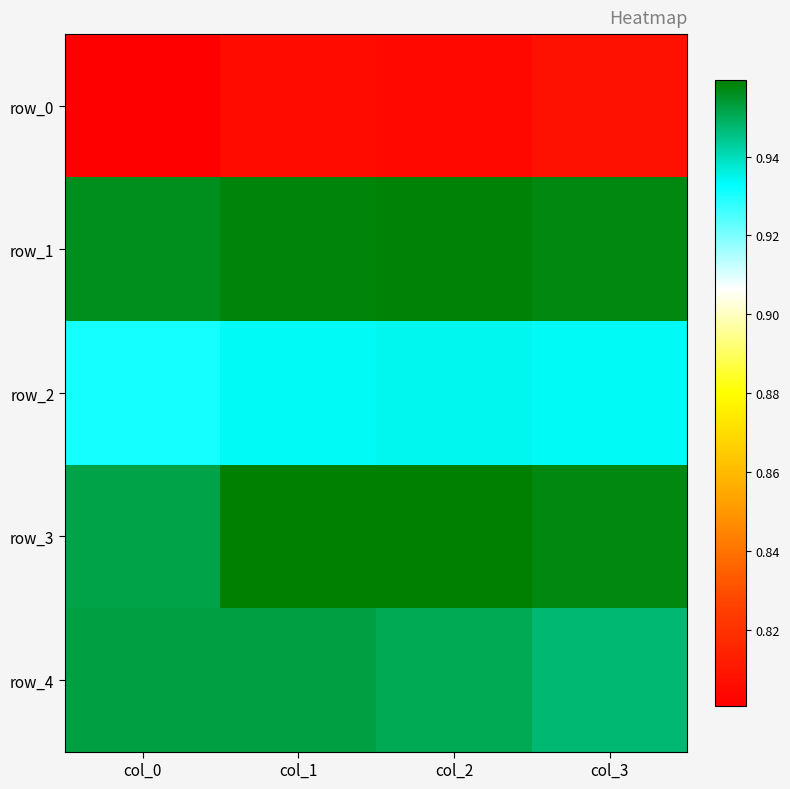

Reading left to right, what are all the values shown in this chart?

row_0: col_0=0.8	col_1=0.8	col_2=0.8	col_3=0.8
row_1: col_0=1.0	col_1=1.0	col_2=1.0	col_3=1.0
row_2: col_0=0.9	col_1=0.9	col_2=0.9	col_3=0.9
row_3: col_0=1.0	col_1=1.0	col_2=1.0	col_3=1.0
row_4: col_0=1.0	col_1=1.0	col_2=1.0	col_3=0.9